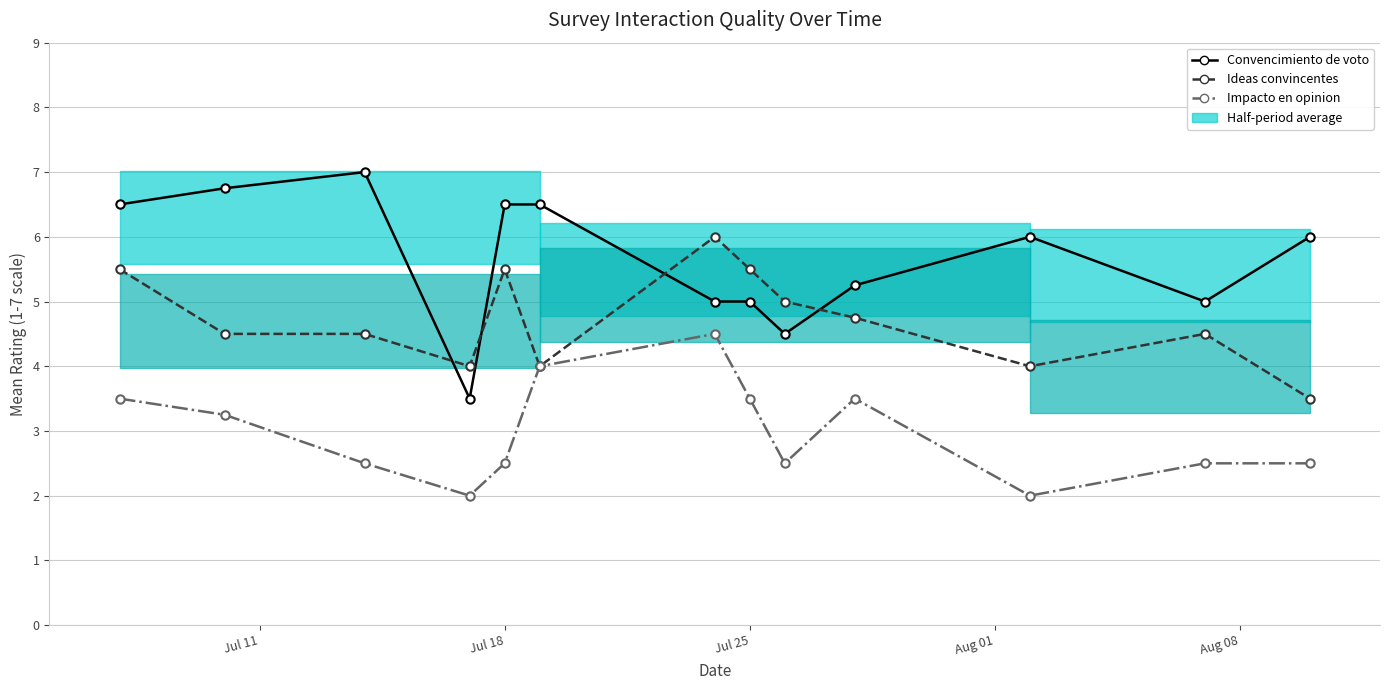

List the series in order of their peak value, lowest first.

Impacto en opinion, Ideas convincentes, Convencimiento de voto